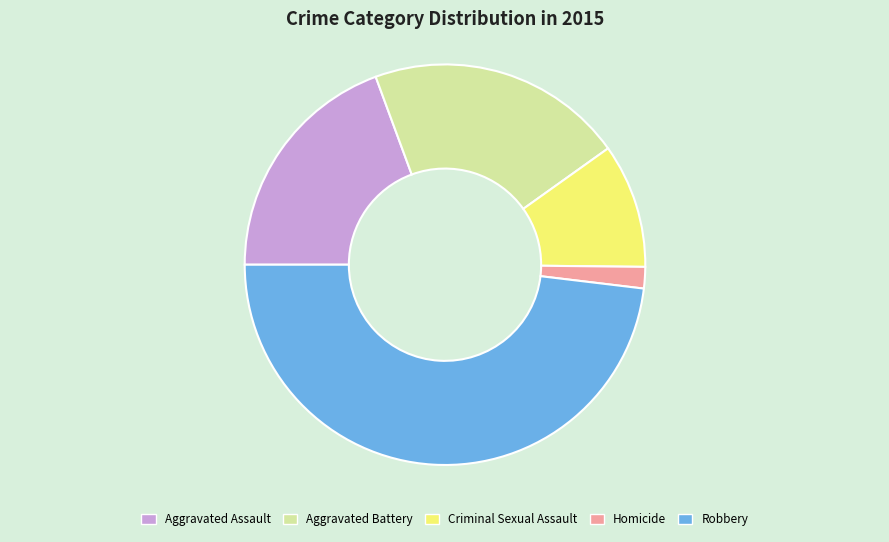

Count the number of slices in the pie.

5